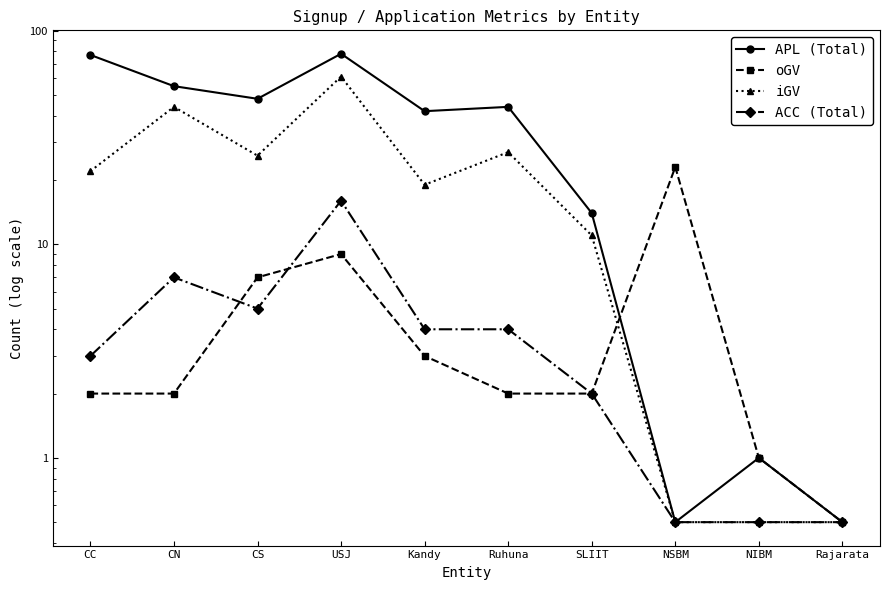

What is the label of the 4th point from the left?

USJ